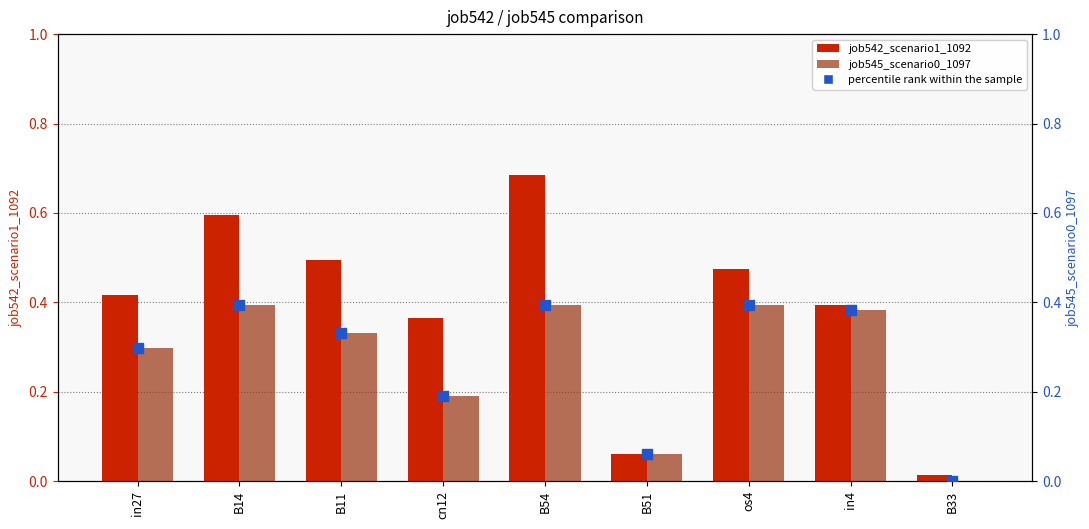

Which series contains the highest Y value?

job542_scenario1_1092